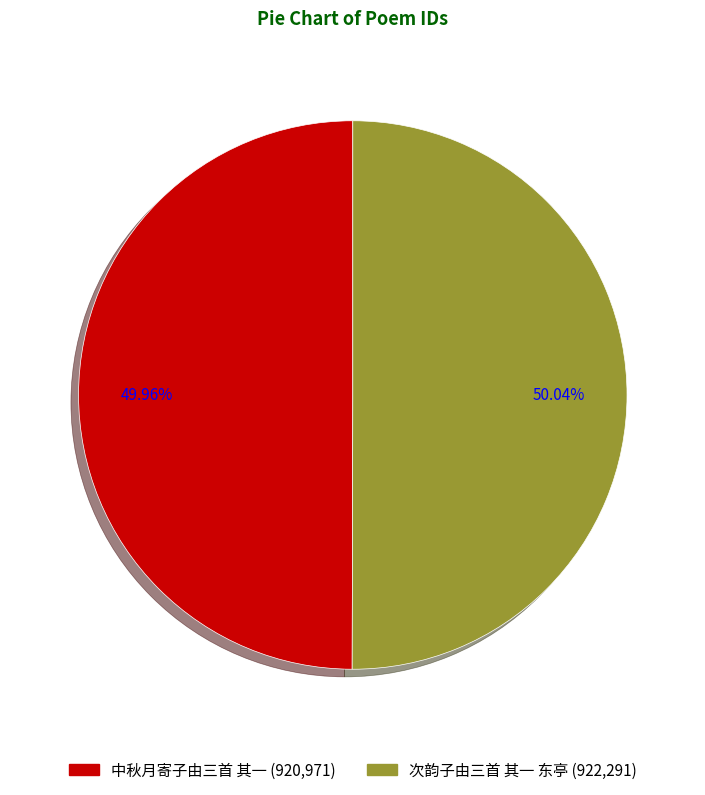

Is the sum of 次韵子由三首 其一 东亭 and 中秋月寄子由三首 其一 greater than half?

Yes